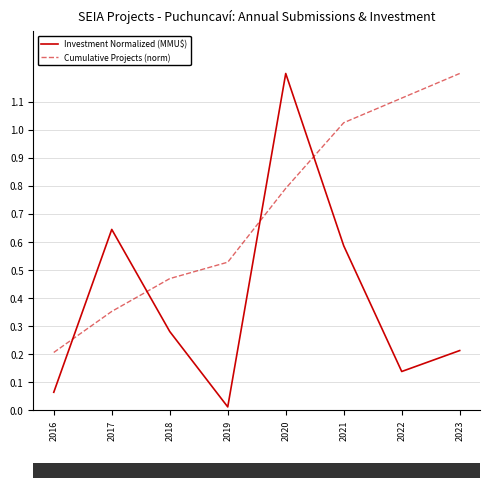

Where is the first local maximum for Investment Normalized (MMU$)?

2017